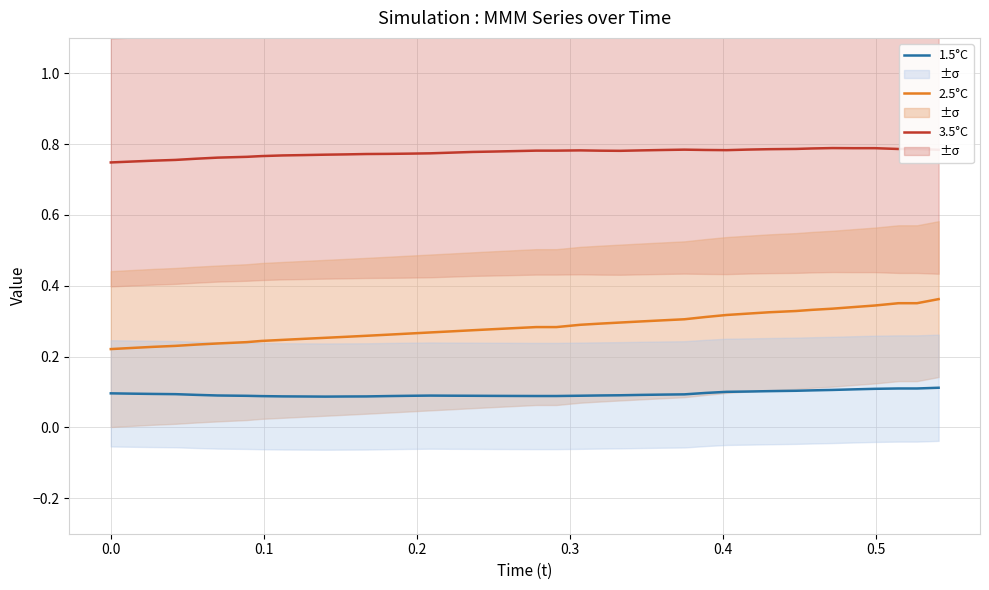

What is the sum of all 1.5°C values?

3.8